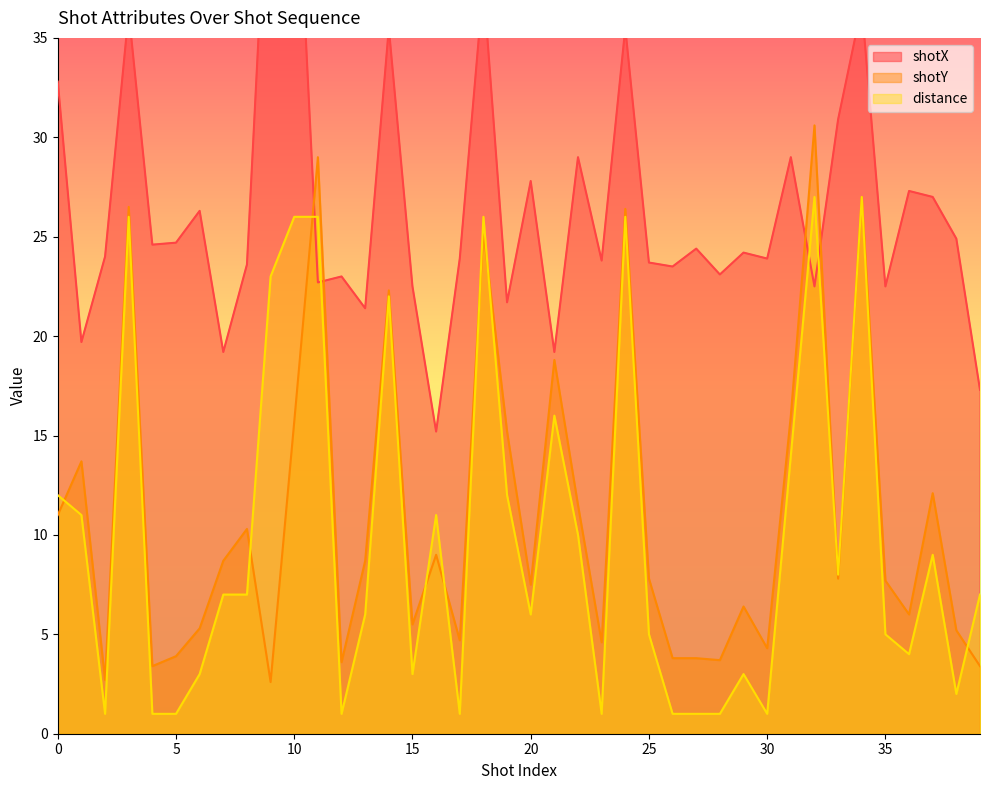

At which category is the sum across all series the highest?

34